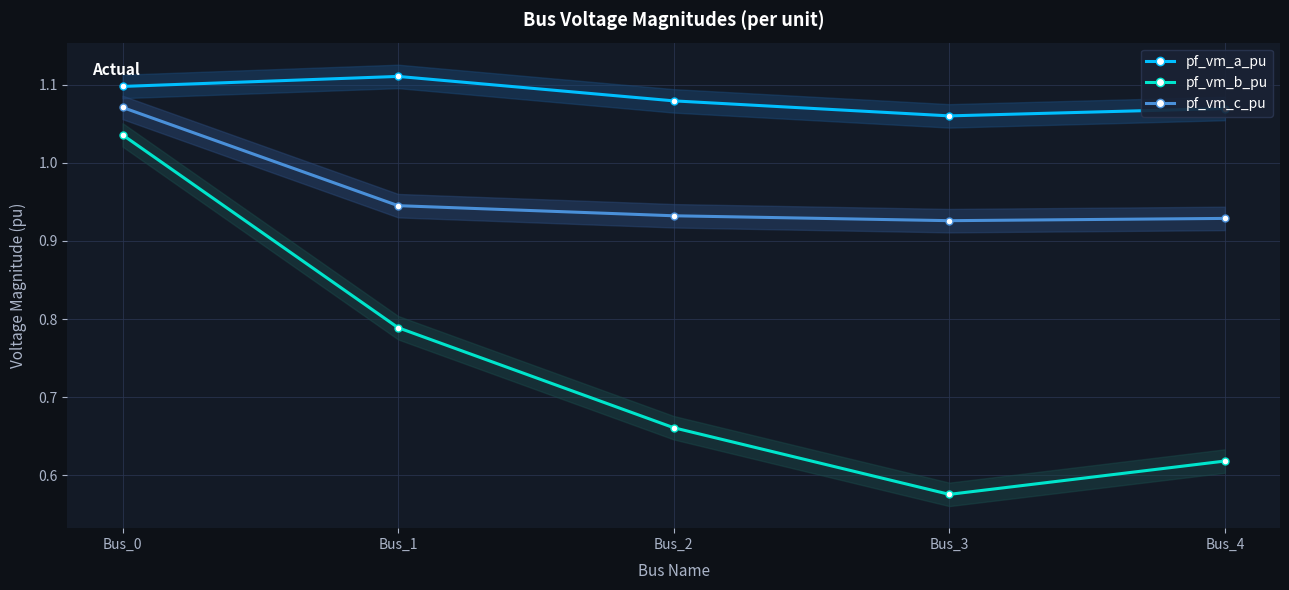

The pf_vm_b_pu series shows 0.7 at Bus_2. True or false?

True